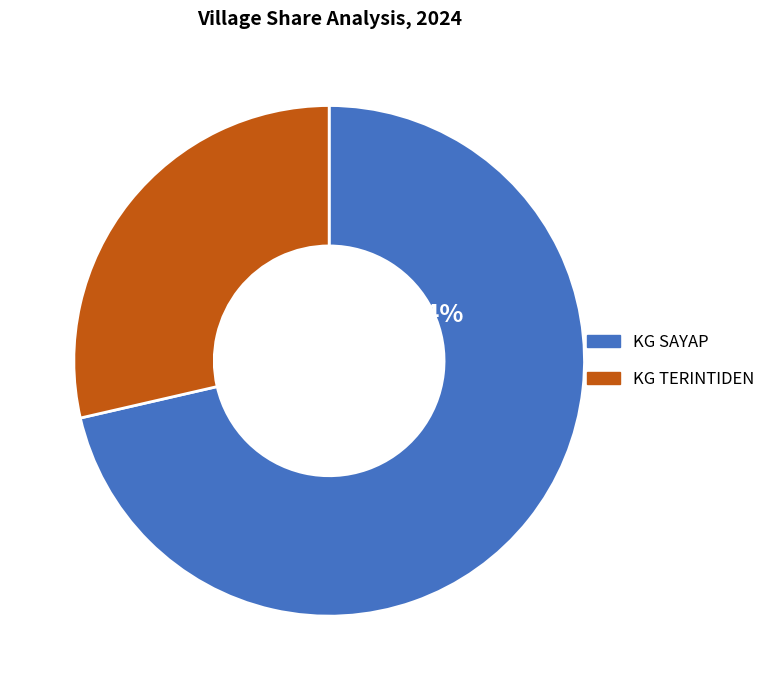

The KG SAYAP slice represents 71% of the pie. True or false?

True